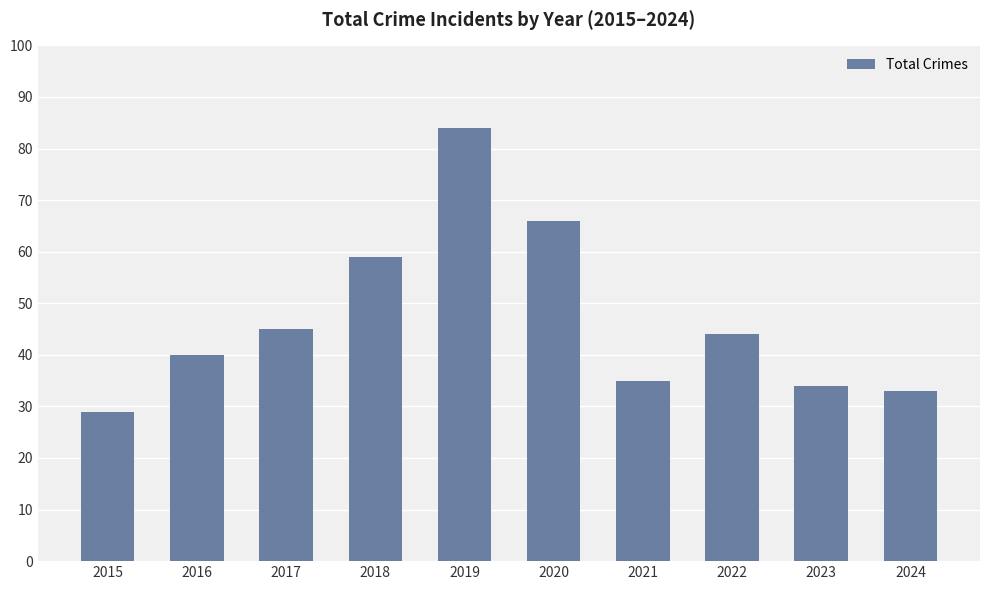

Read the value at 2020, to the nearest 5.

65